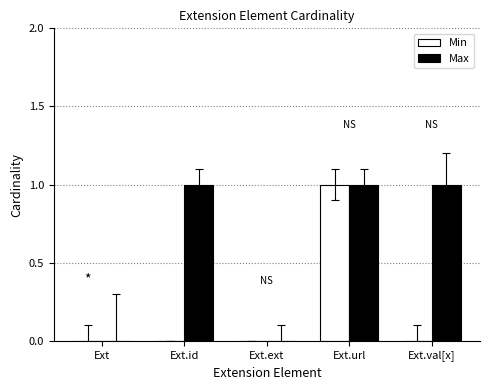

Is the value of Max at Ext.id greater than the value of Min at Ext.val[x]?

Yes